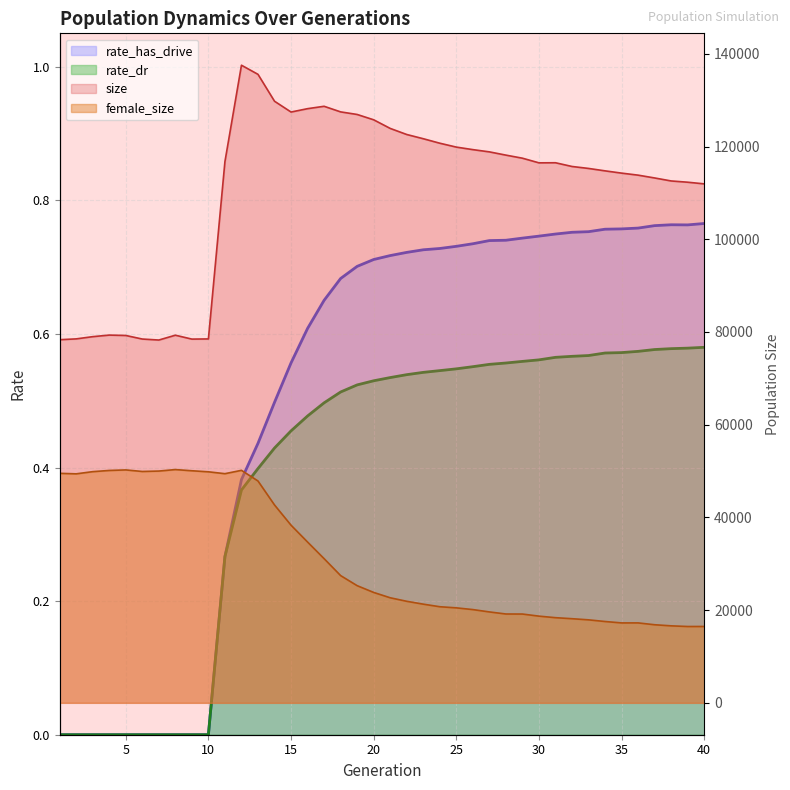

Which series has the largest total across all categories?

size